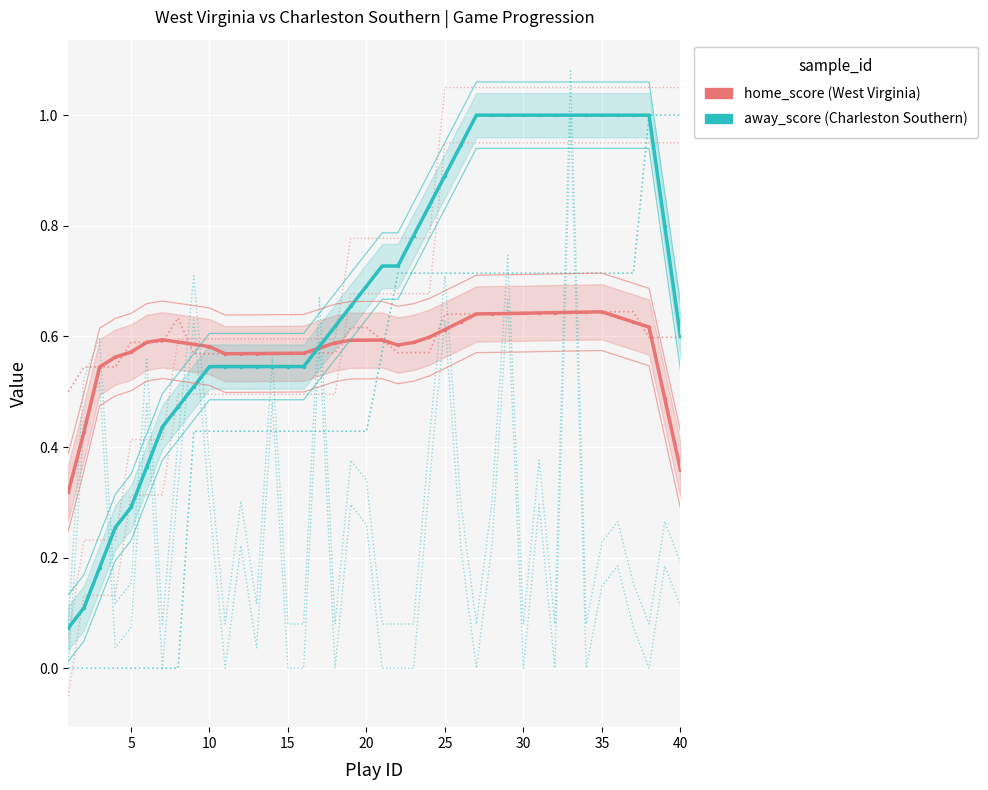

Rank the series by their maximum value, from lowest to highest.

home_score (West Virginia), away_score (Charleston Southern)